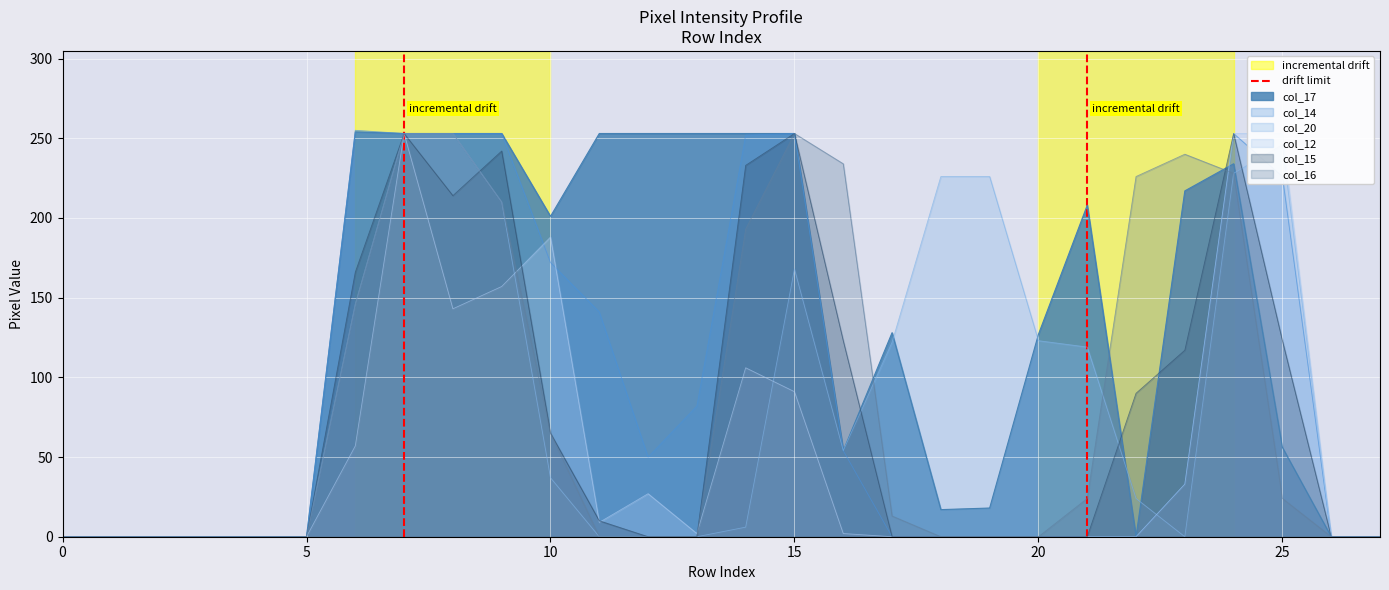

The value of col_20 at 15 is 168. True or false?

True